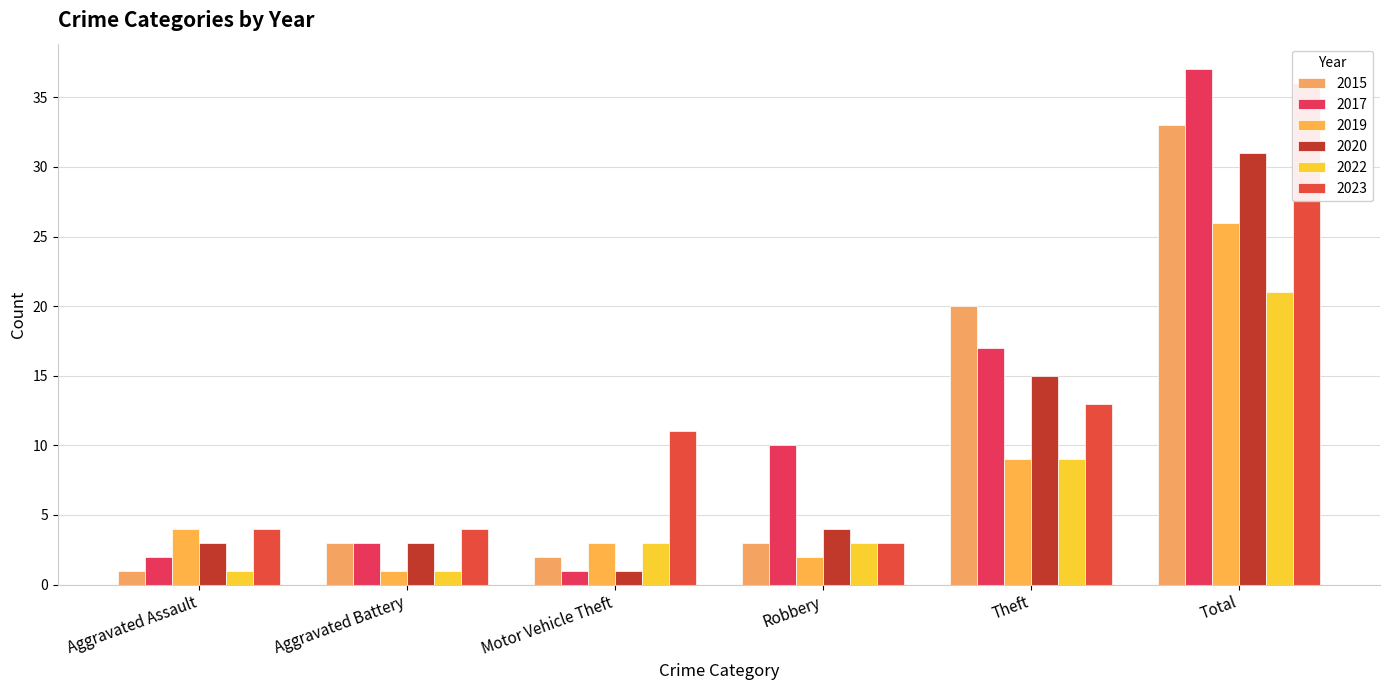

Is it true that 2022 equals 0 at Aggravated Battery?

False